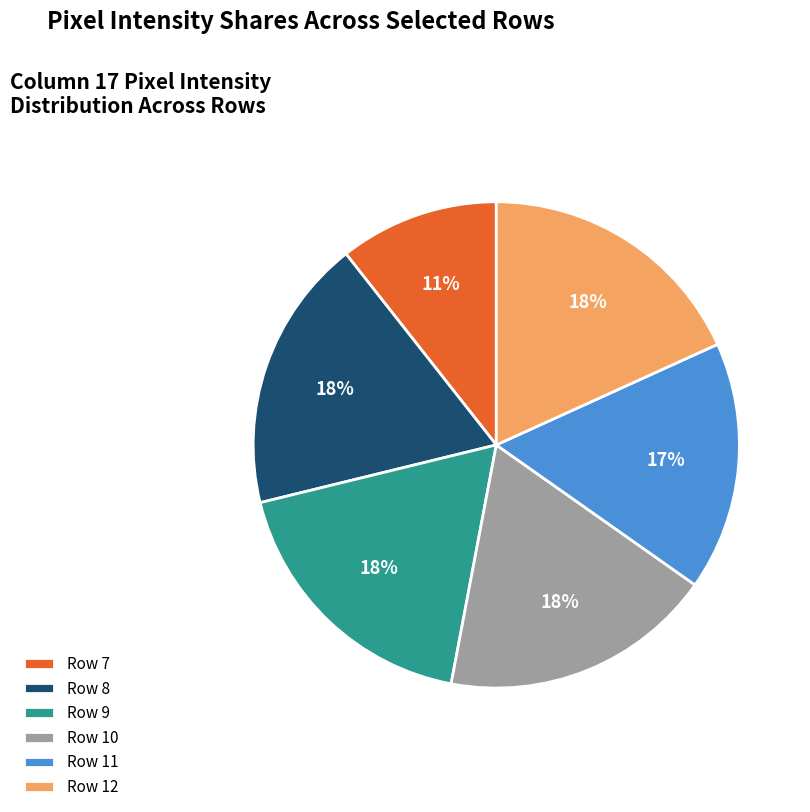

The Row 8 slice represents 28% of the pie. True or false?

False